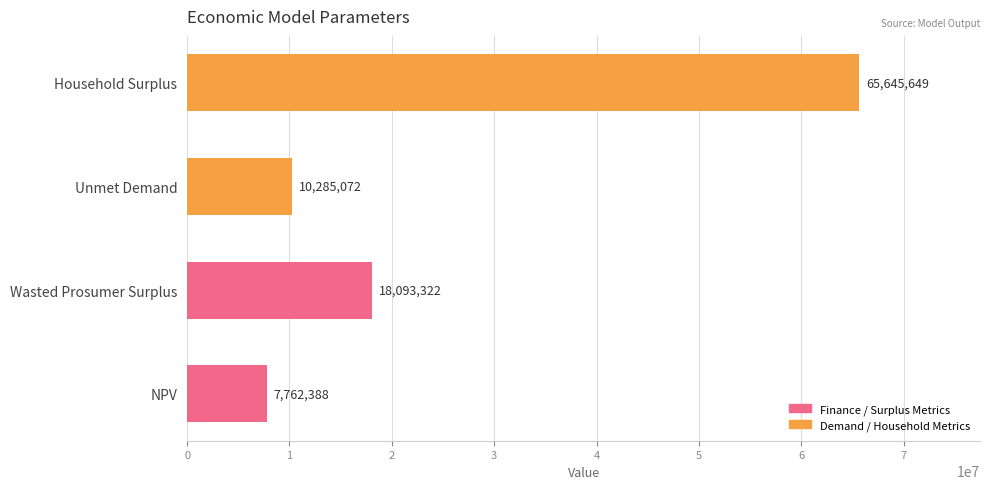

What is the approximate value at Wasted Prosumer Surplus?

18093321.8